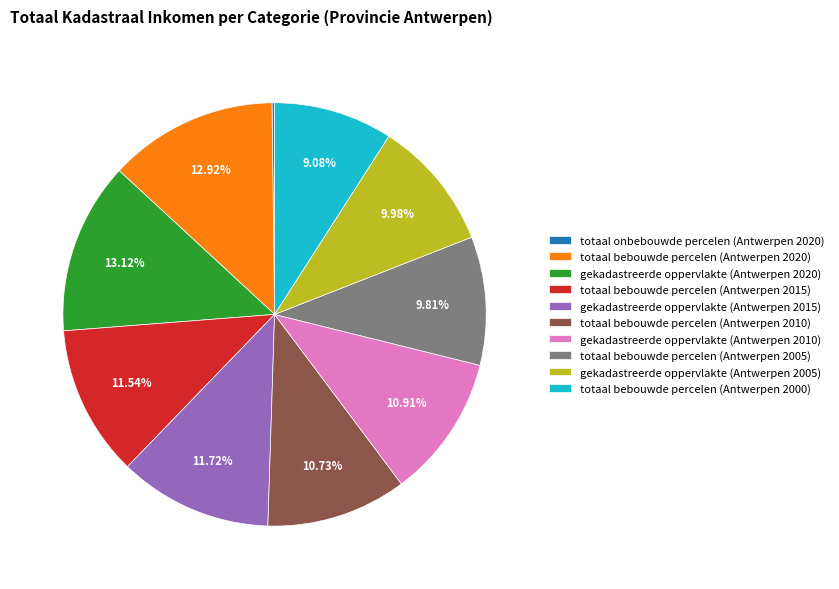

What is the ratio of the value at totaal bebouwde percelen (Antwerpen 2000) to the value at gekadastreerde oppervlakte (Antwerpen 2015)?

0.8